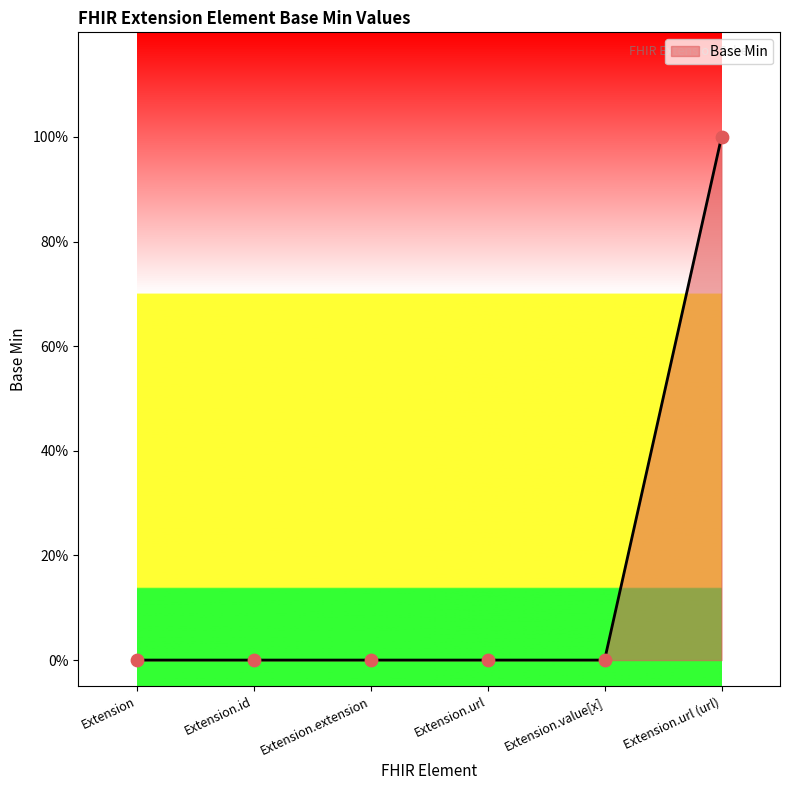

What is the change in value from Extension to Extension.url (url)?

+1